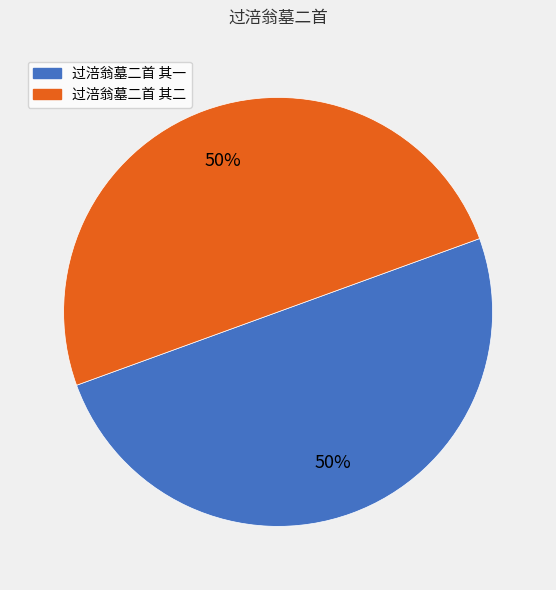

True or false: 过涪翁墓二首 其一 accounts for 50% of the total.

True